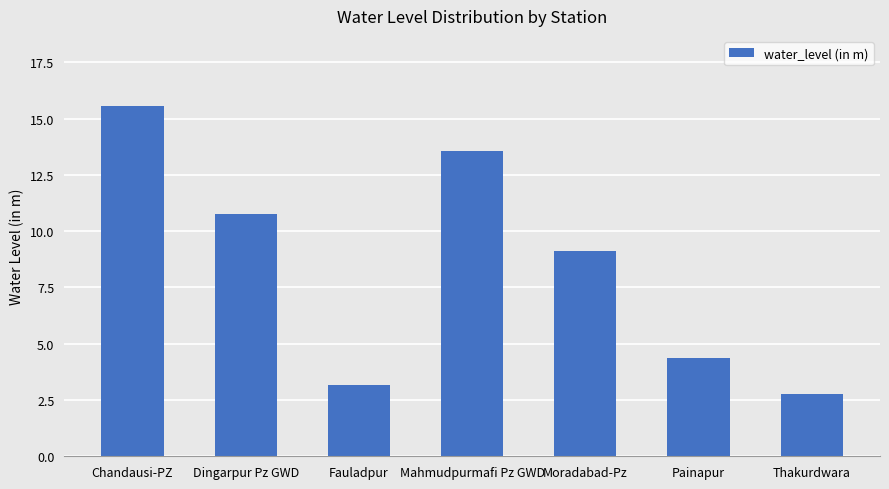

What is the minimum value shown in the chart?

2.8